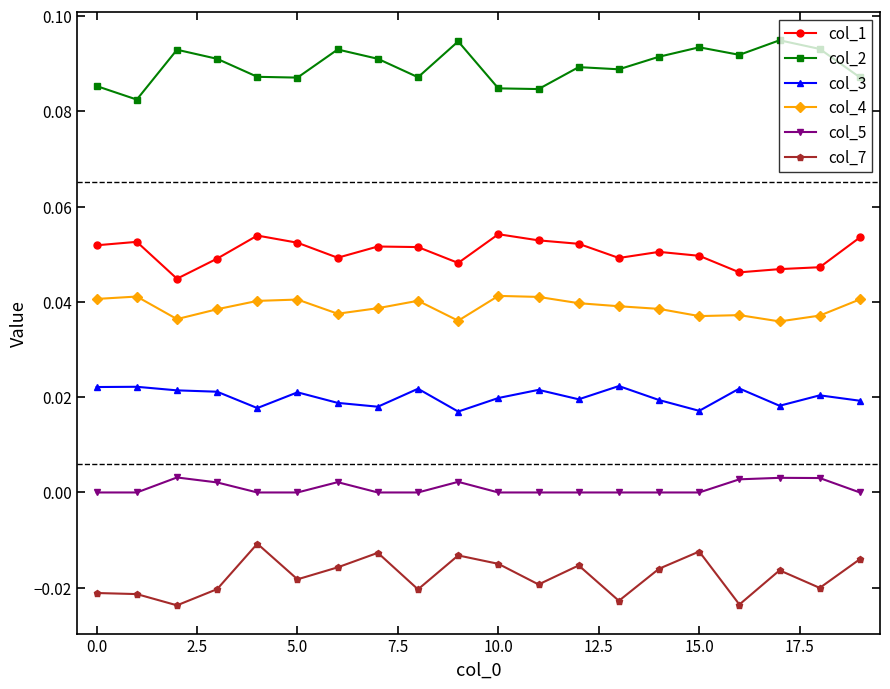

What is the sum of all col_1 values?

1.0